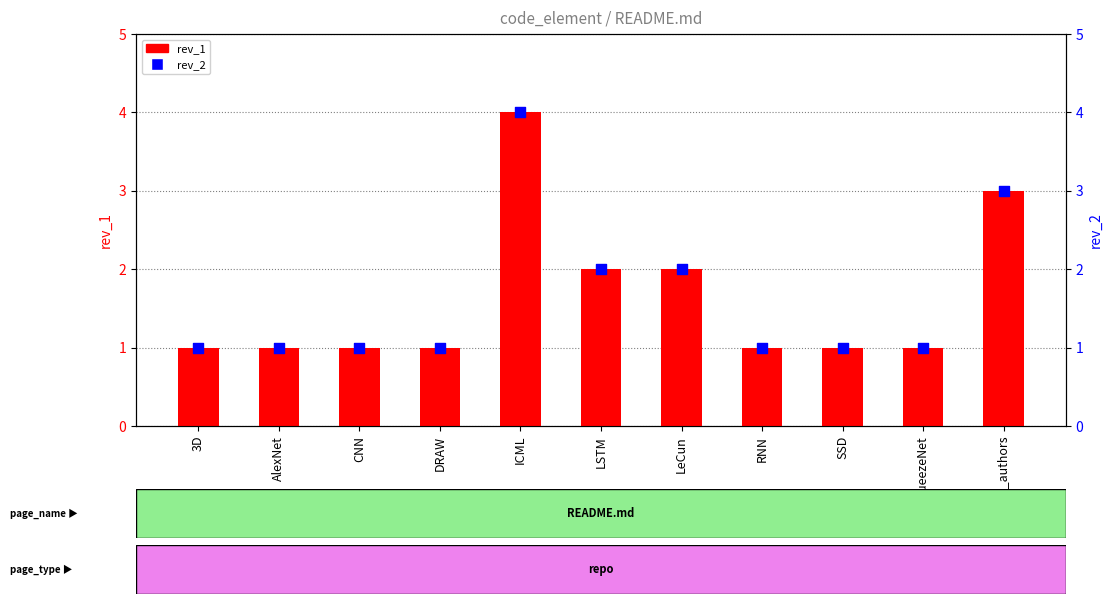

At how many categories does at least one series exceed 1?

4